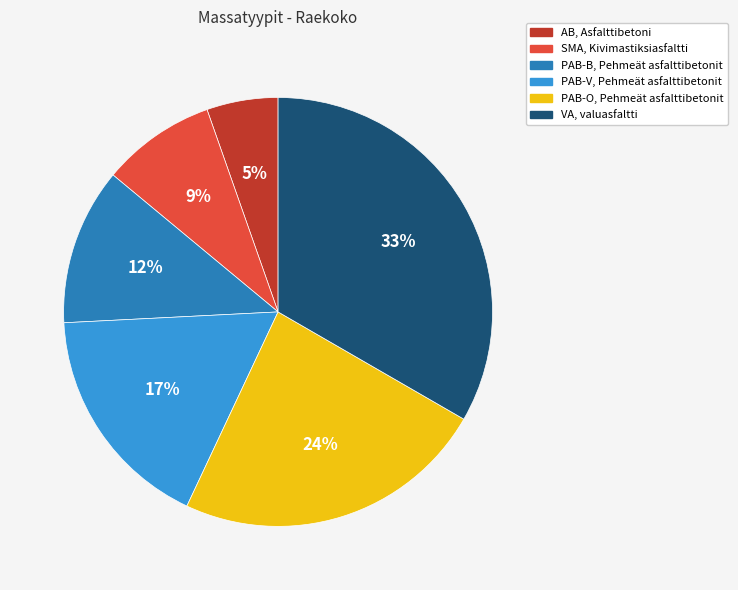

Is it true that AB, Asfalttibetoni is 5% of the pie?

True